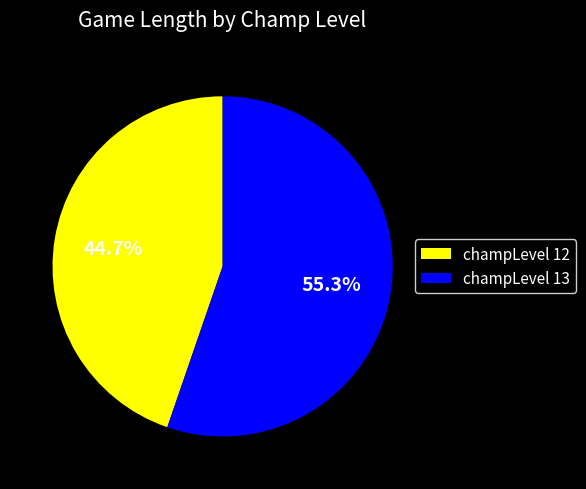

Rank the categories by value from highest to lowest.

champLevel 13, champLevel 12